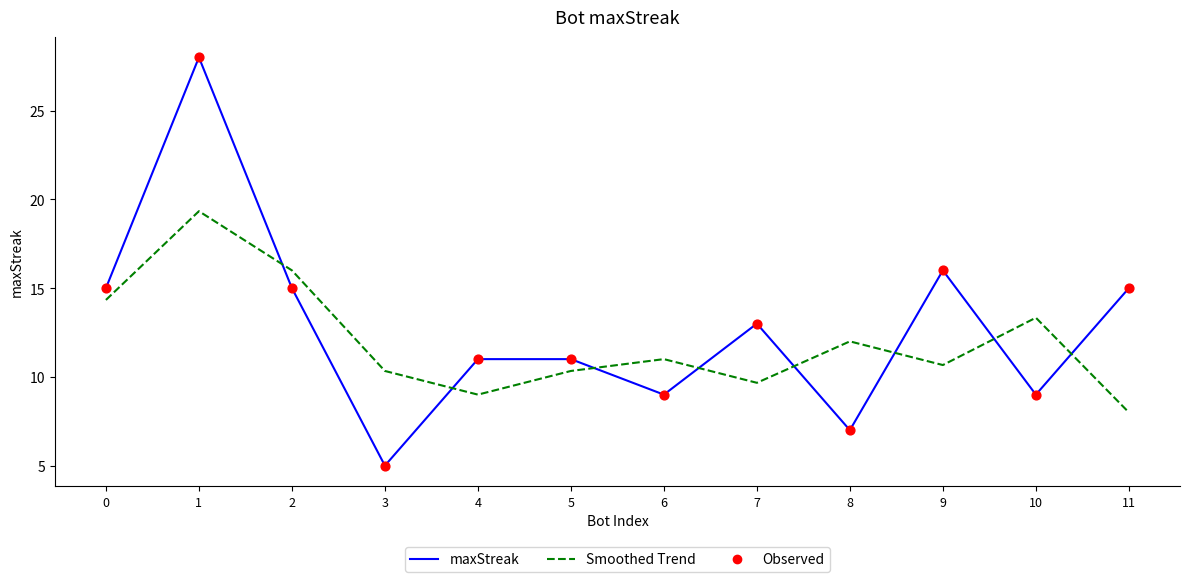

Between 3 and 7, which series saw the biggest shift?

maxStreak